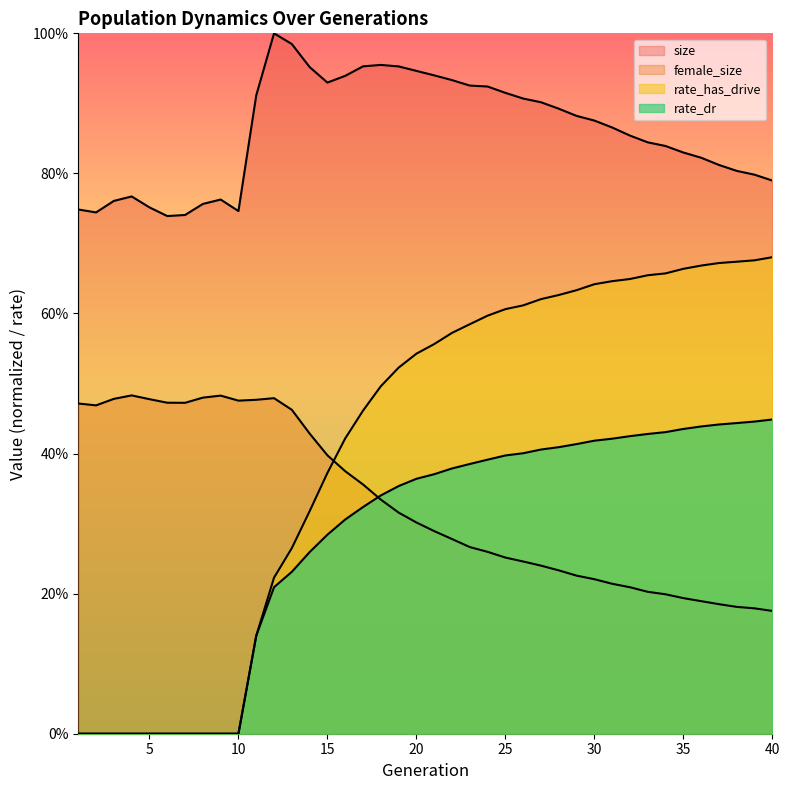

Rank the categories by rate_has_drive value from lowest to highest.

1, 2, 3, 4, 5, 6, 7, 8, 9, 10, 11, 12, 13, 14, 15, 16, 17, 18, 19, 20, 21, 22, 23, 24, 25, 26, 27, 28, 29, 30, 31, 32, 33, 34, 35, 36, 37, 38, 39, 40